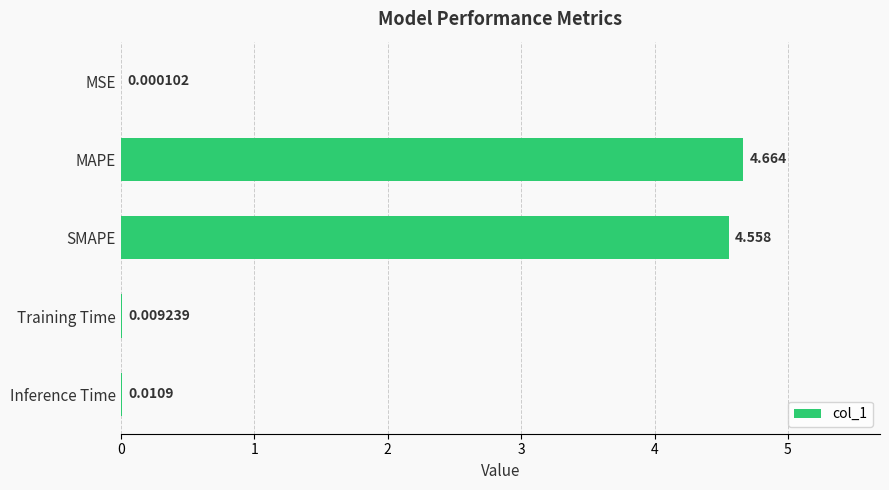

Between MSE and Training Time, which is larger?

Training Time